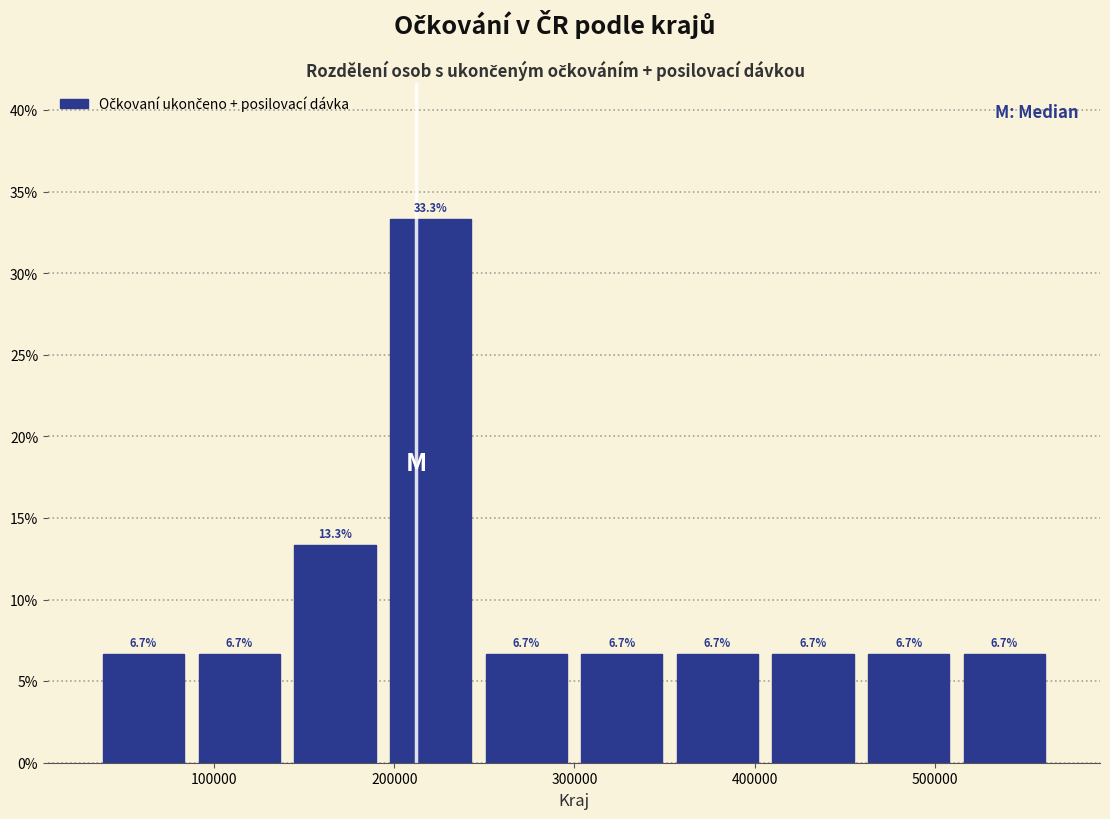

Reading left to right, list every bar in this chart as the range it spans on the x-axis followed by its height. The bar edges are not printed on the chart, so give them approximately, as read against the axis.

30000 to 90000: 6.7
90000 to 140000: 6.7
140000 to 190000: 13.3
190000 to 250000: 33.3
250000 to 300000: 6.7
300000 to 350000: 6.7
350000 to 410000: 6.7
410000 to 460000: 6.7
460000 to 510000: 6.7
510000 to 570000: 6.7